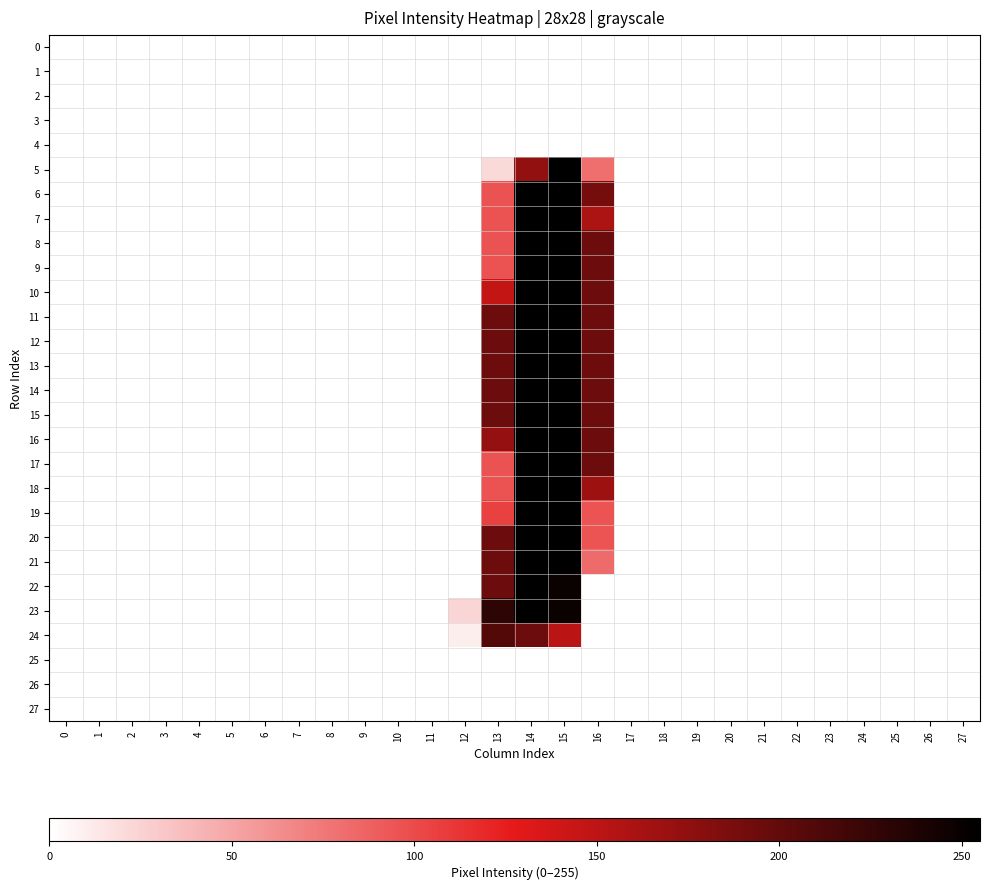

Reading left to right, extract all data points from this chart.

row_0: 0	0	0	0	0	0	0	0	0	0	0	0	0	0	0	0	0	0	0	0	0	0	0	0	0	0	0	0
row_1: 0	0	0	0	0	0	0	0	0	0	0	0	0	0	0	0	0	0	0	0	0	0	0	0	0	0	0	0
row_2: 0	0	0	0	0	0	0	0	0	0	0	0	0	0	0	0	0	0	0	0	0	0	0	0	0	0	0	0
row_3: 0	0	0	0	0	0	0	0	0	0	0	0	0	0	0	0	0	0	0	0	0	0	0	0	0	0	0	0
row_4: 0	0	0	0	0	0	0	0	0	0	0	0	0	0	0	0	0	0	0	0	0	0	0	0	0	0	0	0
row_5: 0	0	0	0	0	0	0	0	0	0	0	0	0	21	173	254	80	0	0	0	0	0	0	0	0	0	0	0
row_6: 0	0	0	0	0	0	0	0	0	0	0	0	0	96	254	254	190	0	0	0	0	0	0	0	0	0	0	0
row_7: 0	0	0	0	0	0	0	0	0	0	0	0	0	96	254	254	159	0	0	0	0	0	0	0	0	0	0	0
row_8: 0	0	0	0	0	0	0	0	0	0	0	0	0	96	254	254	194	0	0	0	0	0	0	0	0	0	0	0
row_9: 0	0	0	0	0	0	0	0	0	0	0	0	0	96	254	254	194	0	0	0	0	0	0	0	0	0	0	0
row_10: 0	0	0	0	0	0	0	0	0	0	0	0	0	146	254	254	194	0	0	0	0	0	0	0	0	0	0	0
row_11: 0	0	0	0	0	0	0	0	0	0	0	0	0	195	254	254	194	0	0	0	0	0	0	0	0	0	0	0
row_12: 0	0	0	0	0	0	0	0	0	0	0	0	0	195	254	254	194	0	0	0	0	0	0	0	0	0	0	0
row_13: 0	0	0	0	0	0	0	0	0	0	0	0	0	195	254	254	194	0	0	0	0	0	0	0	0	0	0	0
row_14: 0	0	0	0	0	0	0	0	0	0	0	0	0	195	254	254	194	0	0	0	0	0	0	0	0	0	0	0
row_15: 0	0	0	0	0	0	0	0	0	0	0	0	0	195	254	254	194	0	0	0	0	0	0	0	0	0	0	0
row_16: 0	0	0	0	0	0	0	0	0	0	0	0	0	172	254	254	194	0	0	0	0	0	0	0	0	0	0	0
row_17: 0	0	0	0	0	0	0	0	0	0	0	0	0	96	254	254	194	0	0	0	0	0	0	0	0	0	0	0
row_18: 0	0	0	0	0	0	0	0	0	0	0	0	0	96	254	254	167	0	0	0	0	0	0	0	0	0	0	0
row_19: 0	0	0	0	0	0	0	0	0	0	0	0	0	106	254	254	95	0	0	0	0	0	0	0	0	0	0	0
row_20: 0	0	0	0	0	0	0	0	0	0	0	0	0	195	254	254	95	0	0	0	0	0	0	0	0	0	0	0
row_21: 0	0	0	0	0	0	0	0	0	0	0	0	0	195	255	254	82	0	0	0	0	0	0	0	0	0	0	0
row_22: 0	0	0	0	0	0	0	0	0	0	0	0	0	195	254	249	0	0	0	0	0	0	0	0	0	0	0	0
row_23: 0	0	0	0	0	0	0	0	0	0	0	0	23	229	254	249	0	0	0	0	0	0	0	0	0	0	0	0
row_24: 0	0	0	0	0	0	0	0	0	0	0	0	9	208	195	151	0	0	0	0	0	0	0	0	0	0	0	0
row_25: 0	0	0	0	0	0	0	0	0	0	0	0	0	0	0	0	0	0	0	0	0	0	0	0	0	0	0	0
row_26: 0	0	0	0	0	0	0	0	0	0	0	0	0	0	0	0	0	0	0	0	0	0	0	0	0	0	0	0
row_27: 0	0	0	0	0	0	0	0	0	0	0	0	0	0	0	0	0	0	0	0	0	0	0	0	0	0	0	0